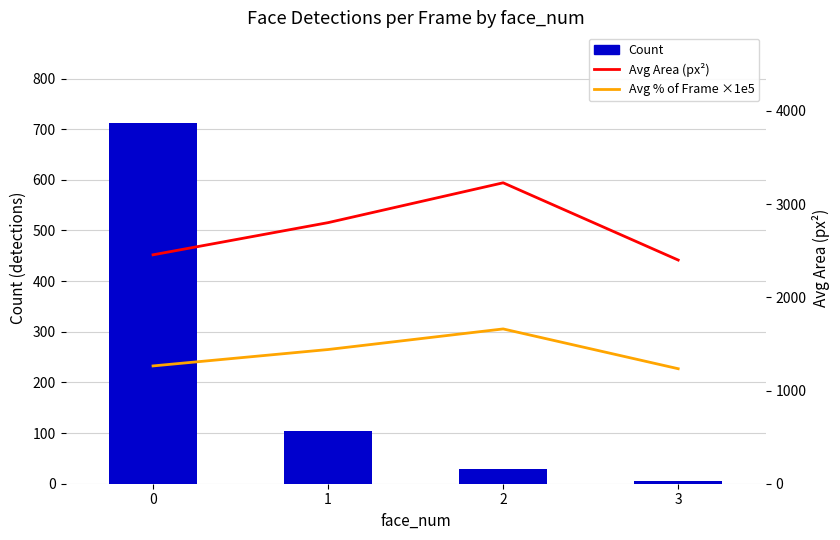

How many data points in Avg Area (px²) are less than 2801?

2